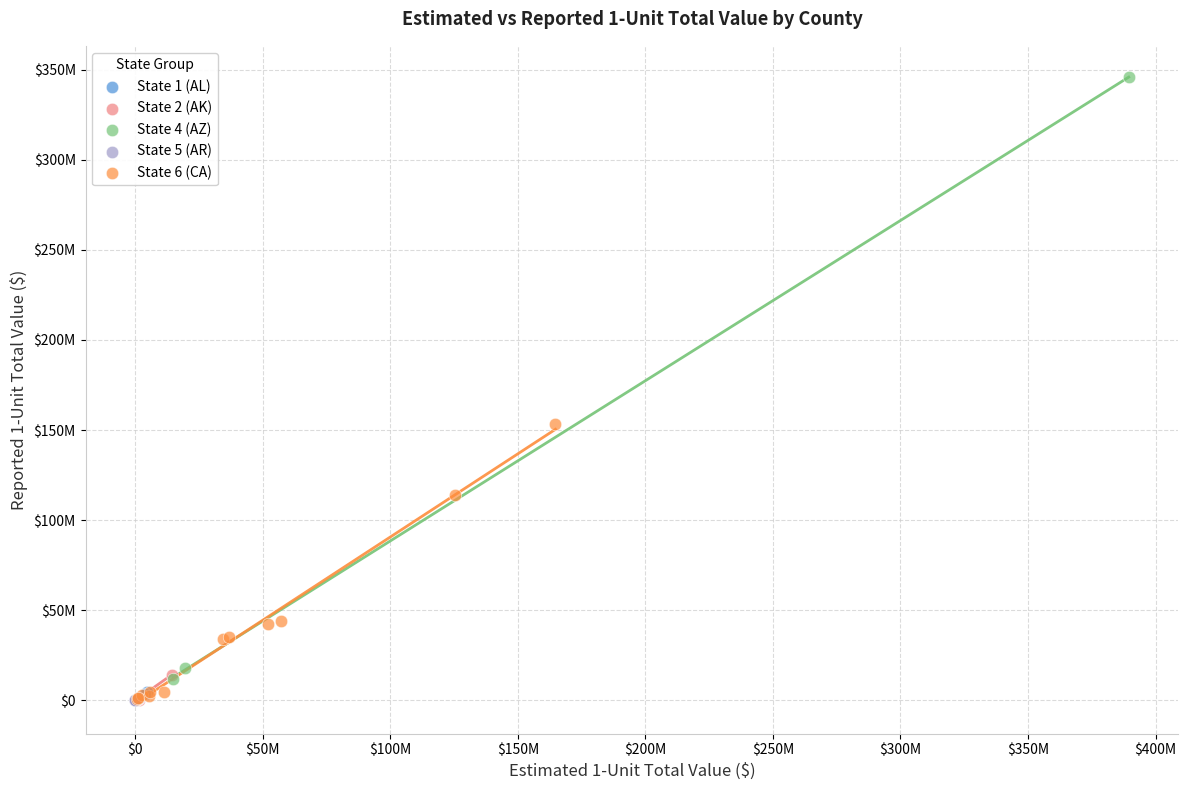

What are all the series names shown in the legend?

State 1 (AL), State 2 (AK), State 4 (AZ), State 5 (AR), State 6 (CA)